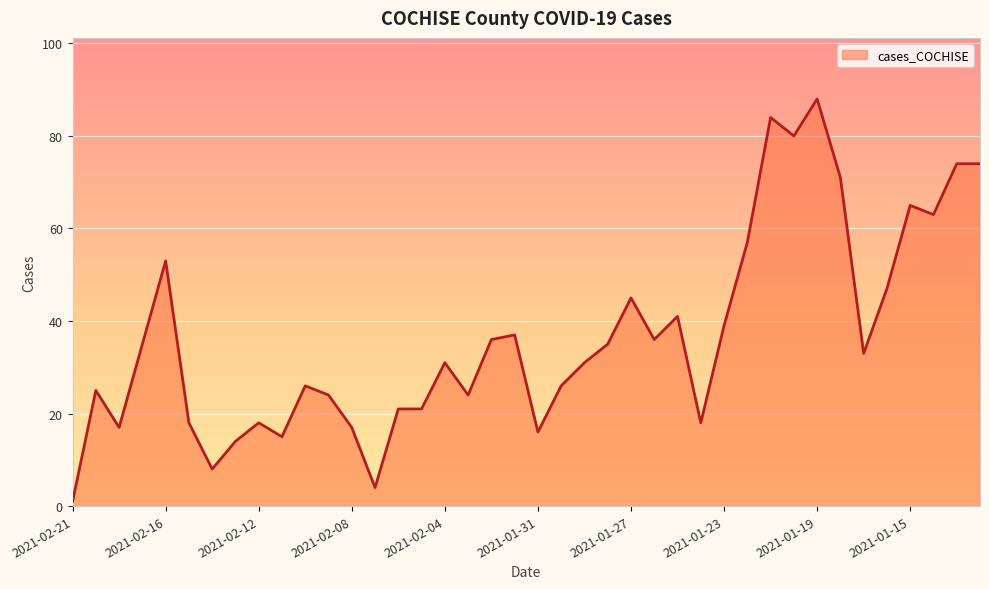

What is the difference between the maximum and minimum values?

87